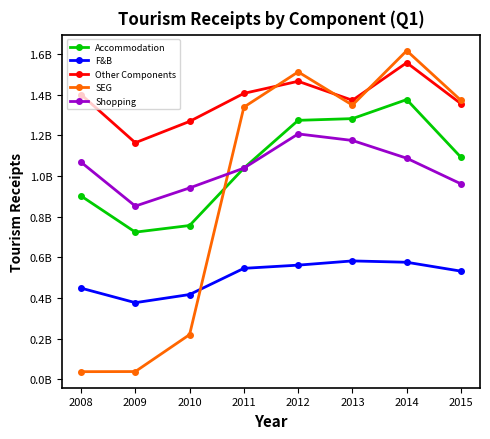

What is the greatest value displayed?

1617376463.2